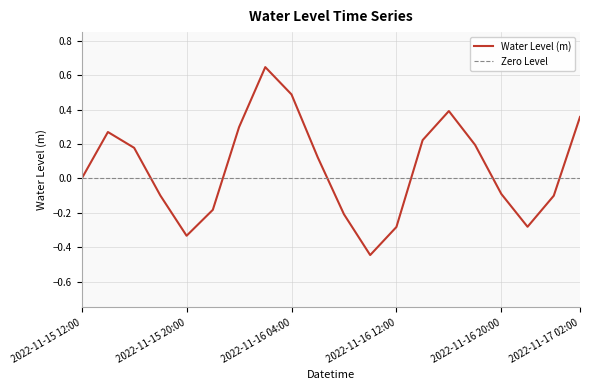

Where does the data first go above 0?

2022-11-15 14:00